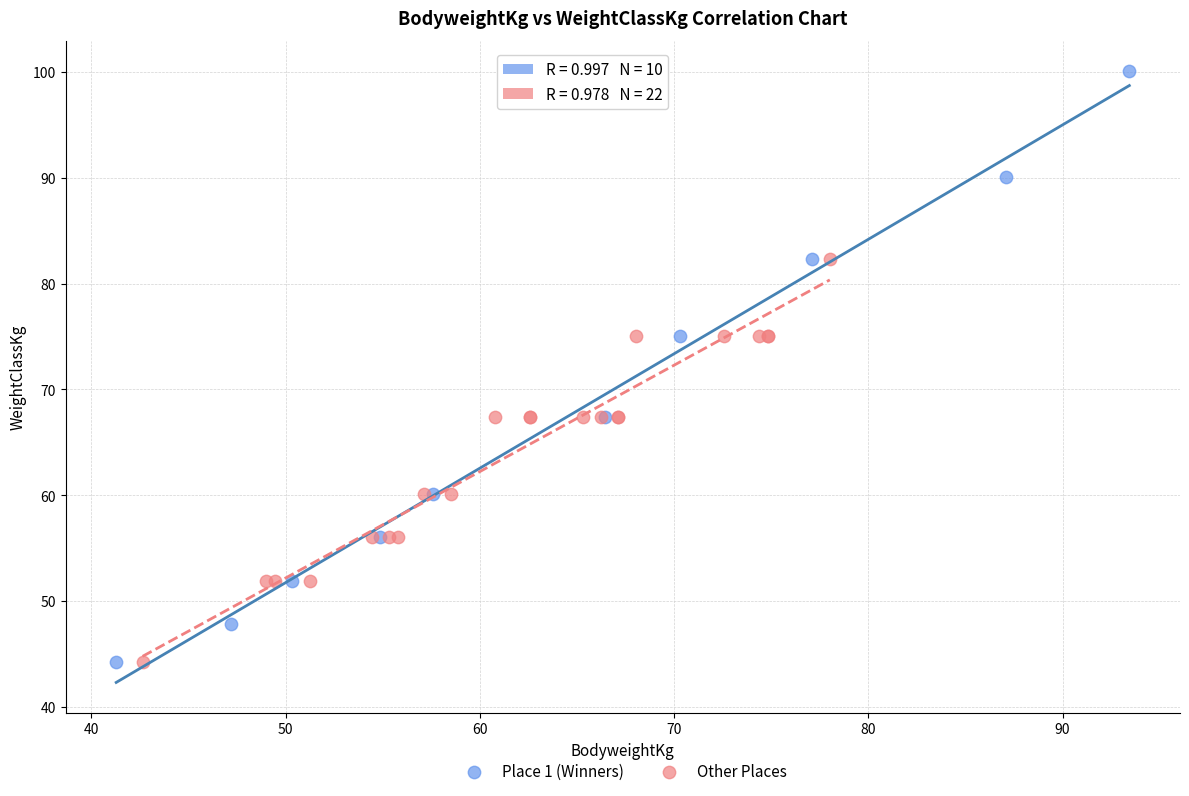

Which series has the largest Y range (max minus min)?

Place 1 (Winners)